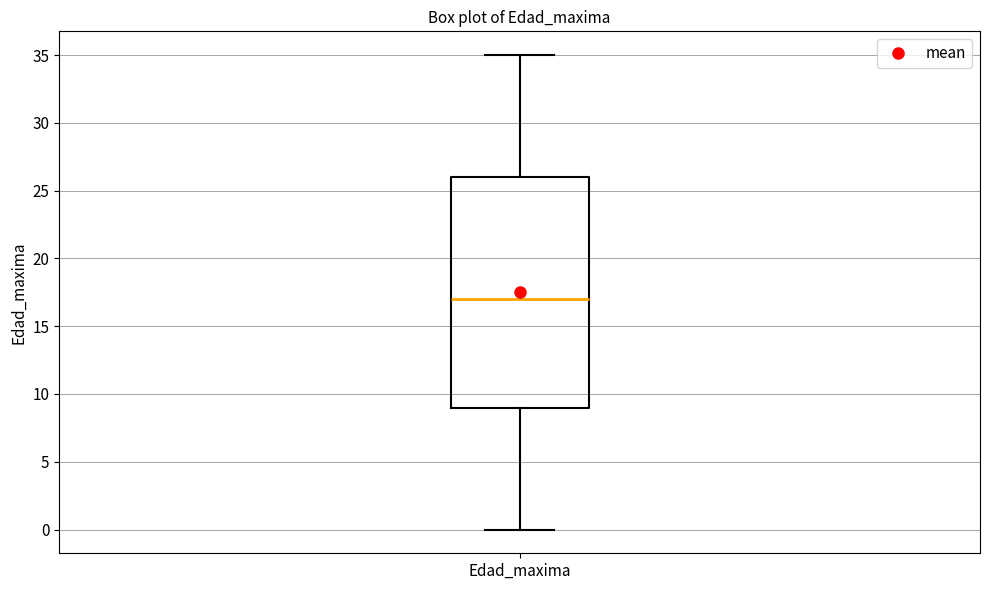

Read this box plot against the y-axis: the position of the median line, the range covered by the box, and the ends of both whiskers. The values are not printed on the chart, so give them approximately, as read against the axis.

median 17, box 9 to 26, whiskers 0 to 35